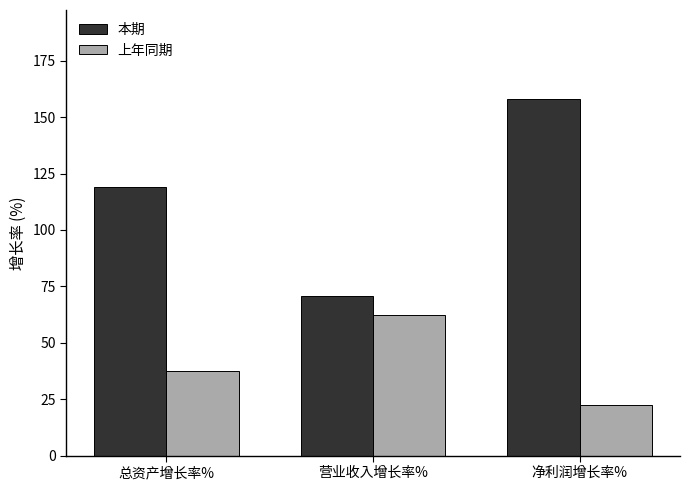

Reading left to right, what are all the values shown in this chart?

本期: 总资产增长率%=119.0	营业收入增长率%=70.8	净利润增长率%=158.0
上年同期: 总资产增长率%=37.5	营业收入增长率%=62.3	净利润增长率%=22.2